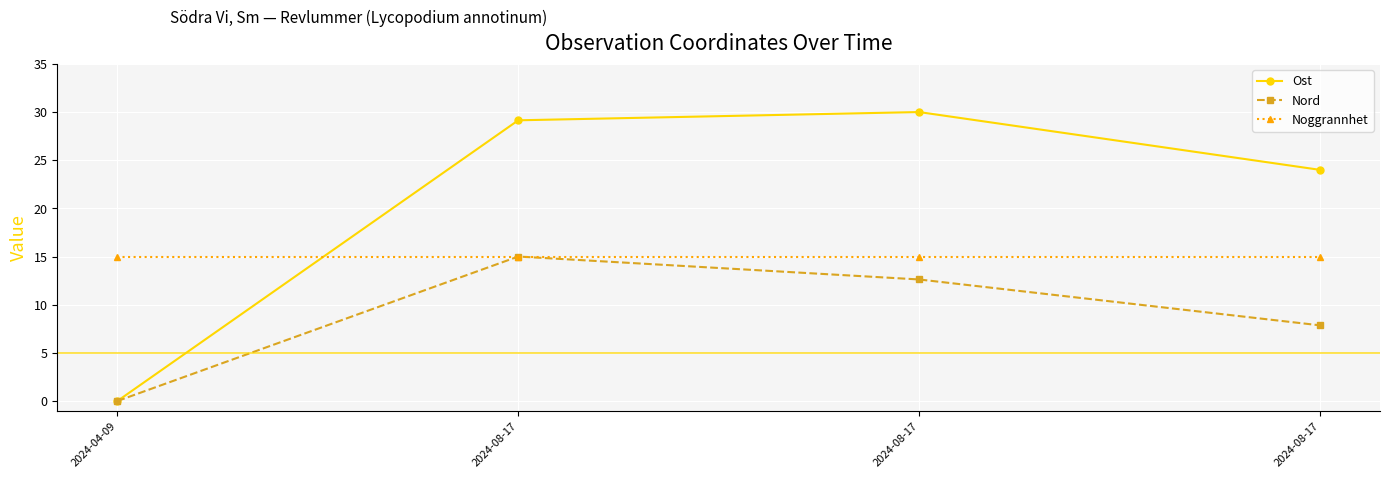

Rank the series at 2024-08-17 from highest to lowest value.

Ost, Nord, Noggrannhet